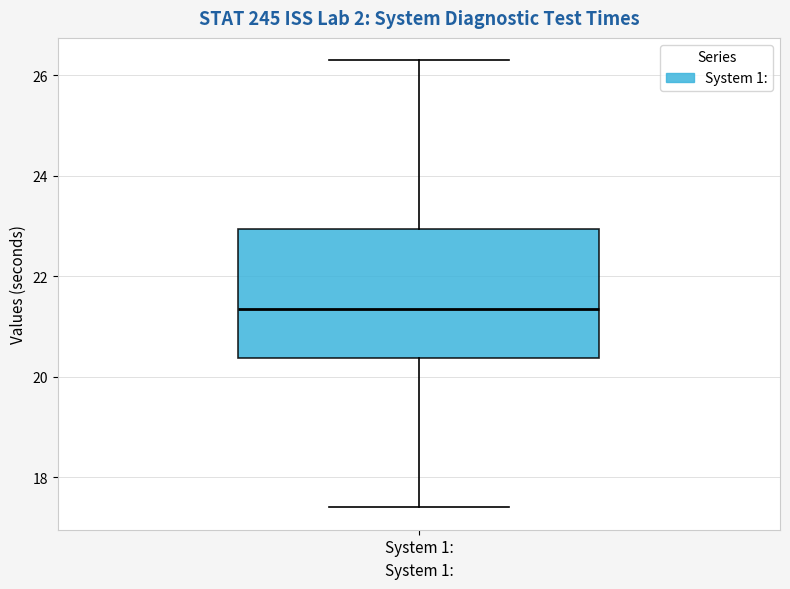

Read this box plot against the y-axis: the position of the median line, the range covered by the box, and the ends of both whiskers. The values are not printed on the chart, so give them approximately, as read against the axis.

median 21.4, box 20.4 to 23.0, whiskers 17.4 to 26.4